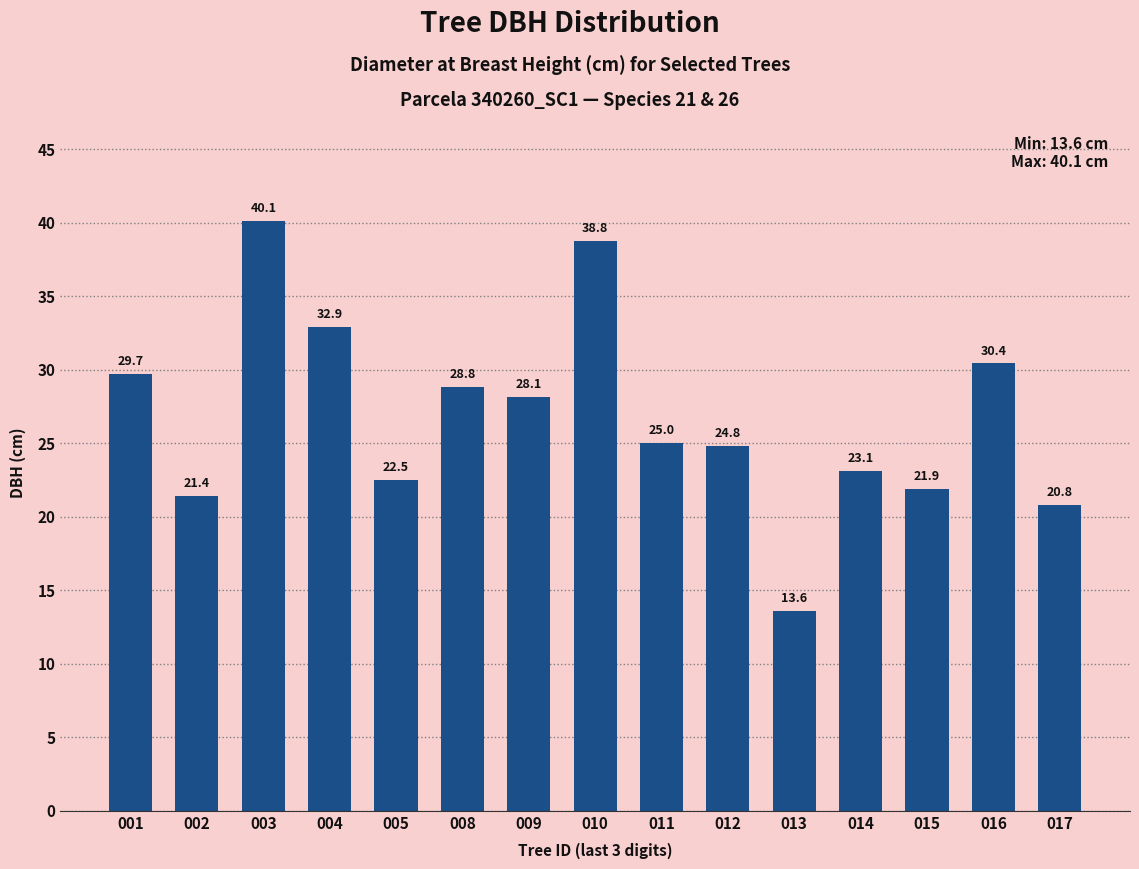

Which has a higher value, 009 or 014?

009